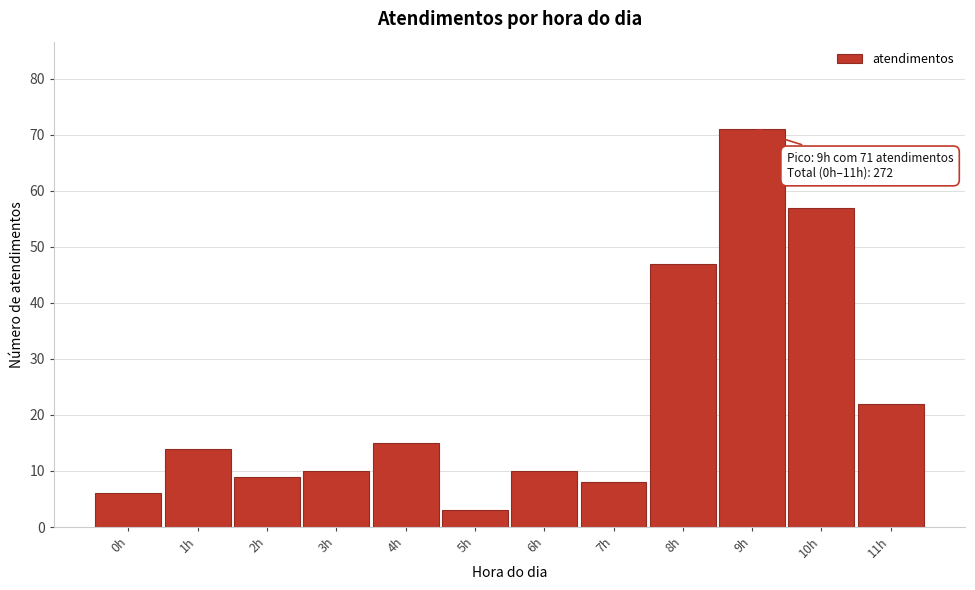

Reading right to left, extract all data points from this chart.

22	57	71	47	8	10	3	15	10	9	14	6